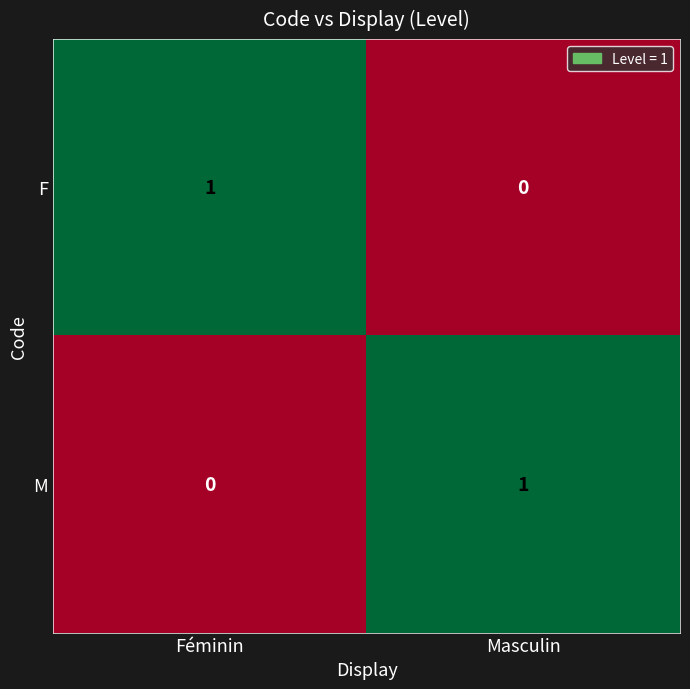

Reading left to right, what are all the values shown in this chart?

F: 1	0
M: 0	1